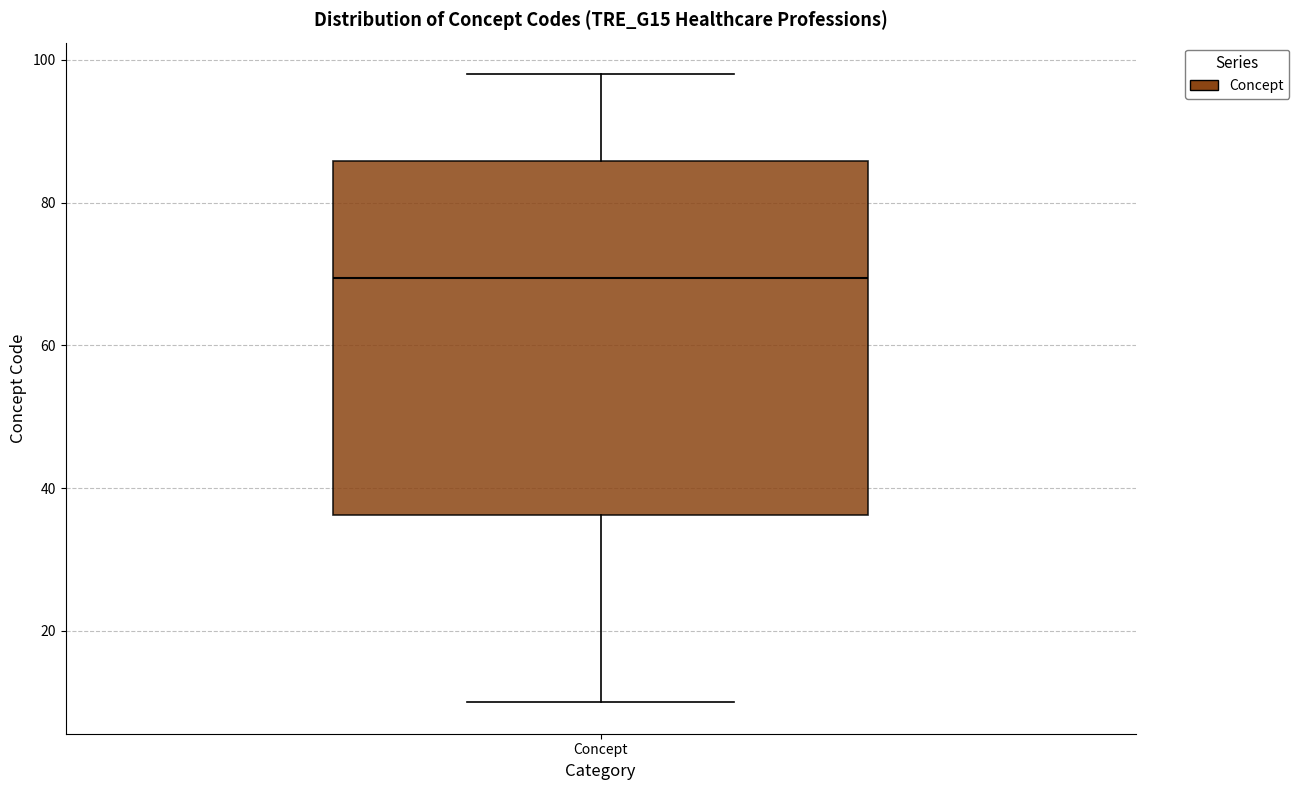

Where is the upper edge of the box for Concept on the y-axis? The values are not printed on the chart, so give them approximately, as read against the axis.

86